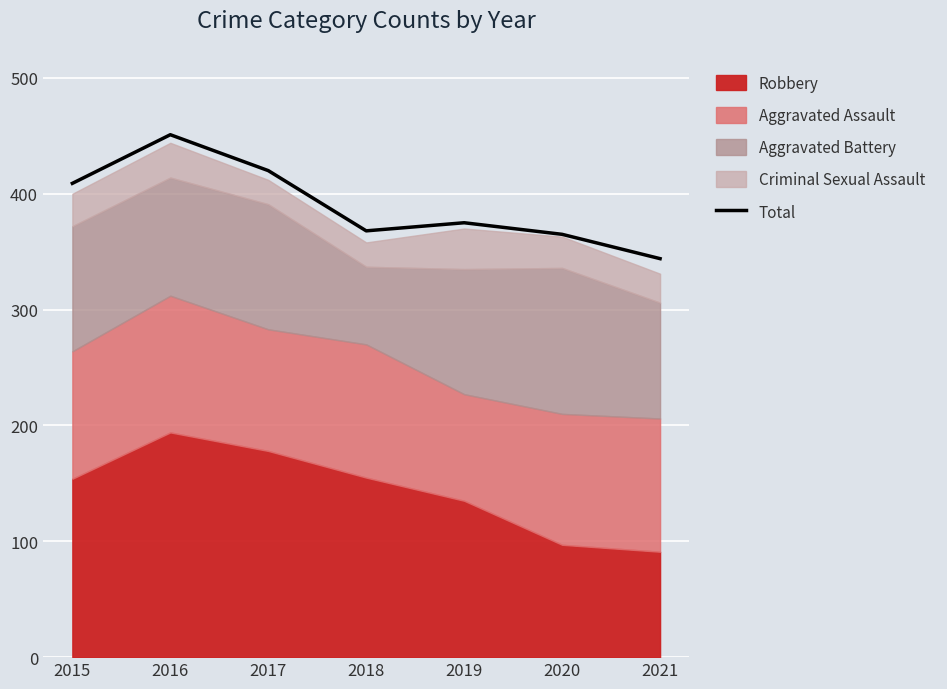

What is the average value?

390